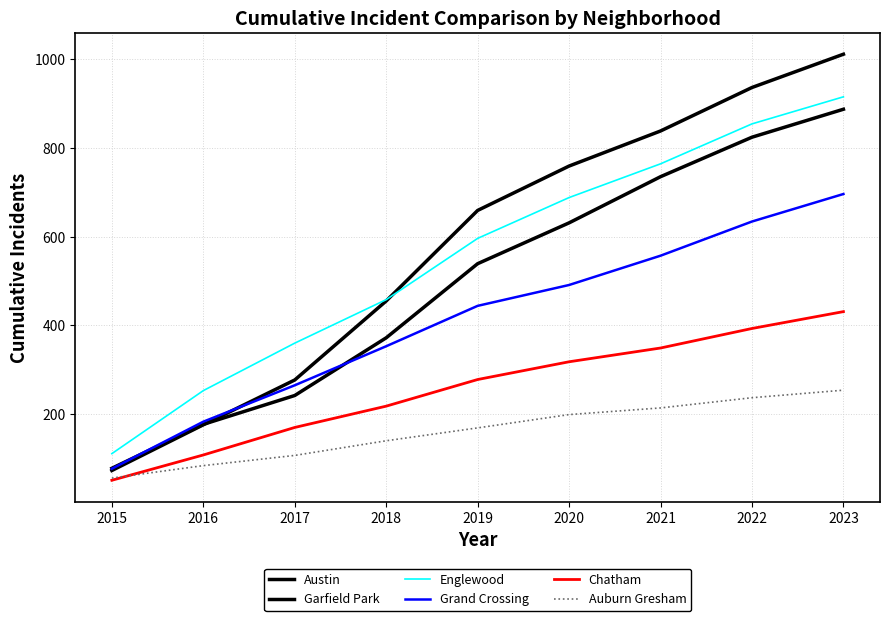

What is the total value across all series at 2017?

1421